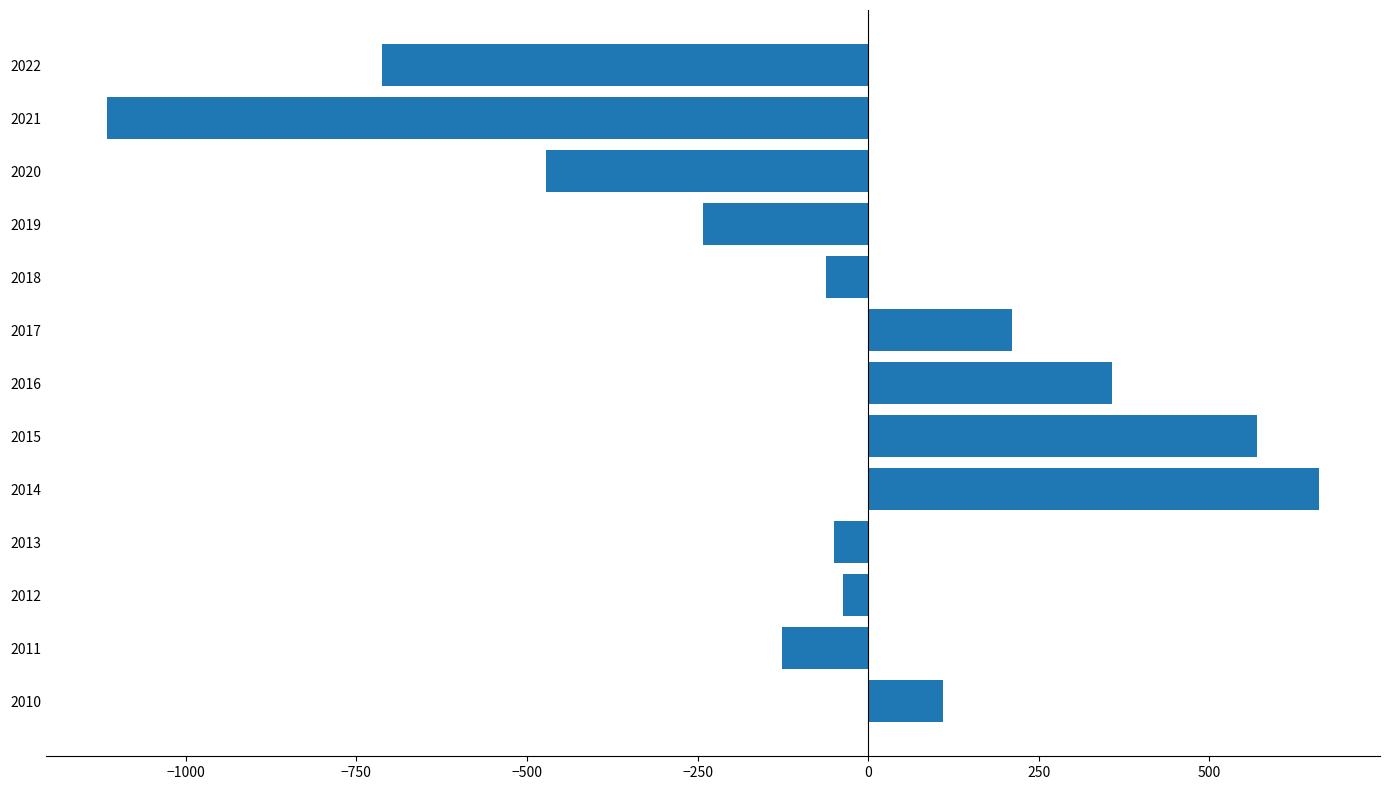

What is the maximum value shown in the chart?

661